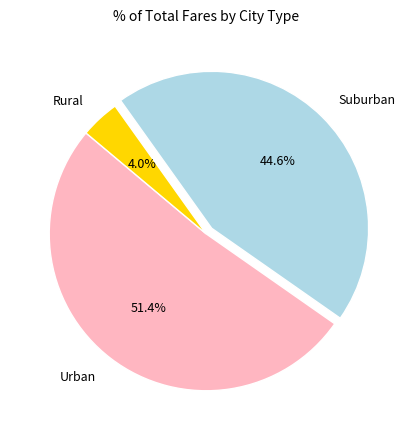

Is there a majority slice in this chart?

Yes